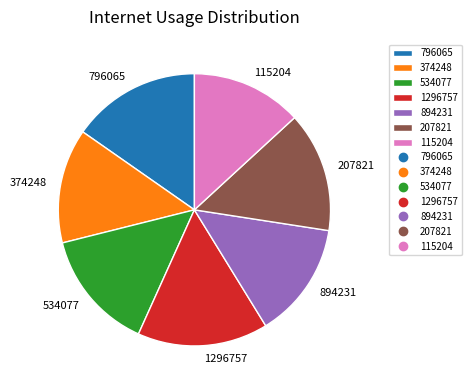

True or false: 796065 accounts for 1% of the total.

False